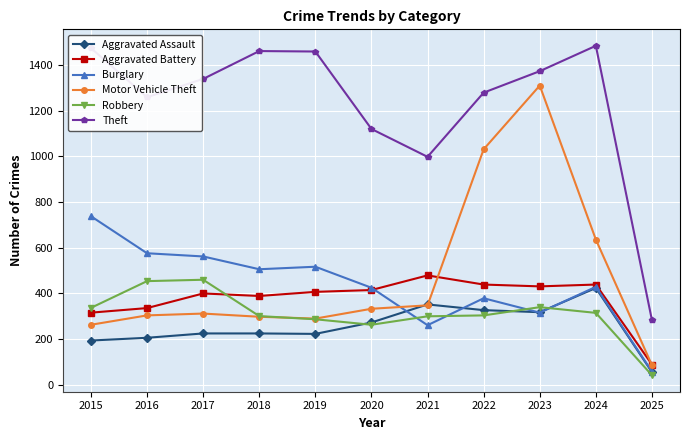

True or false: Aggravated Assault has more than 1 interior local peaks.

True